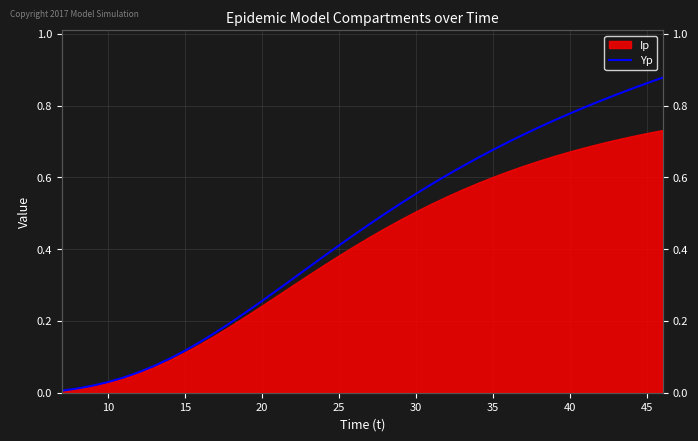

Count the number of categories in the chart.

40